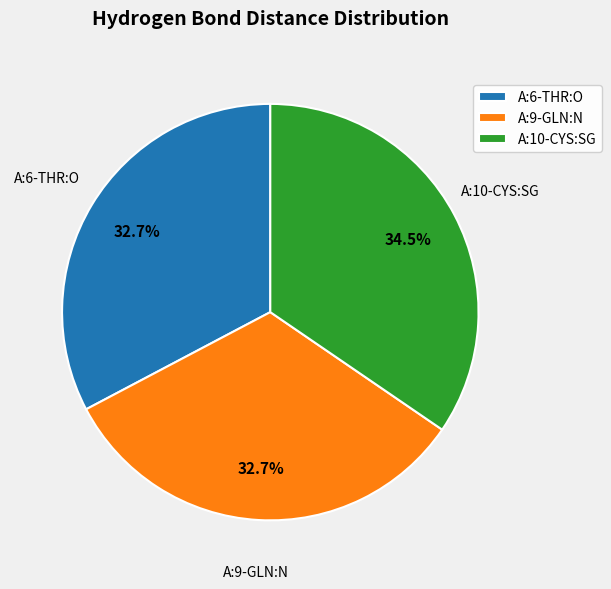

Is there any slice that represents more than half of the pie?

No